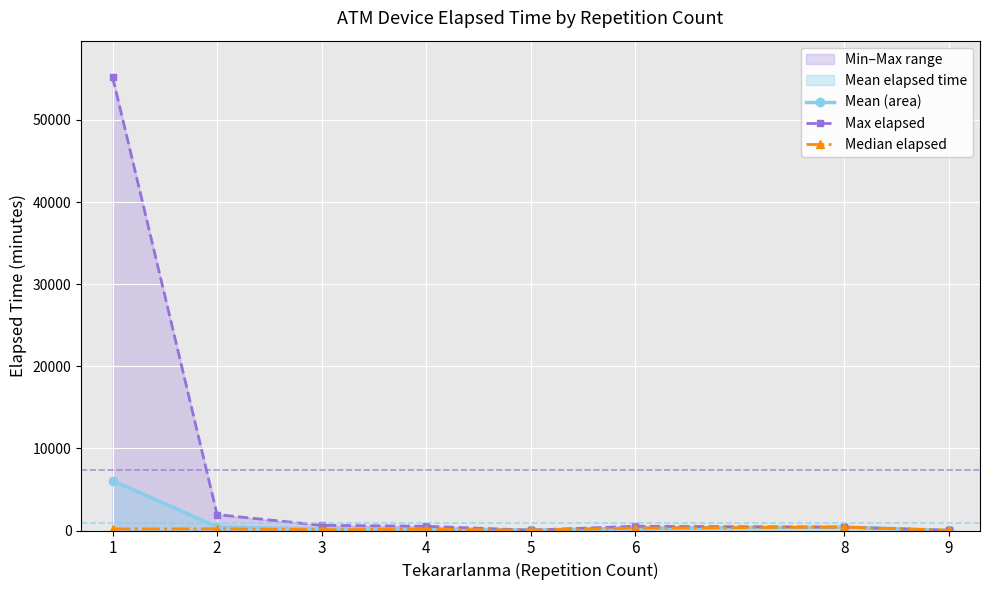

How many categories are shown in the chart?

8